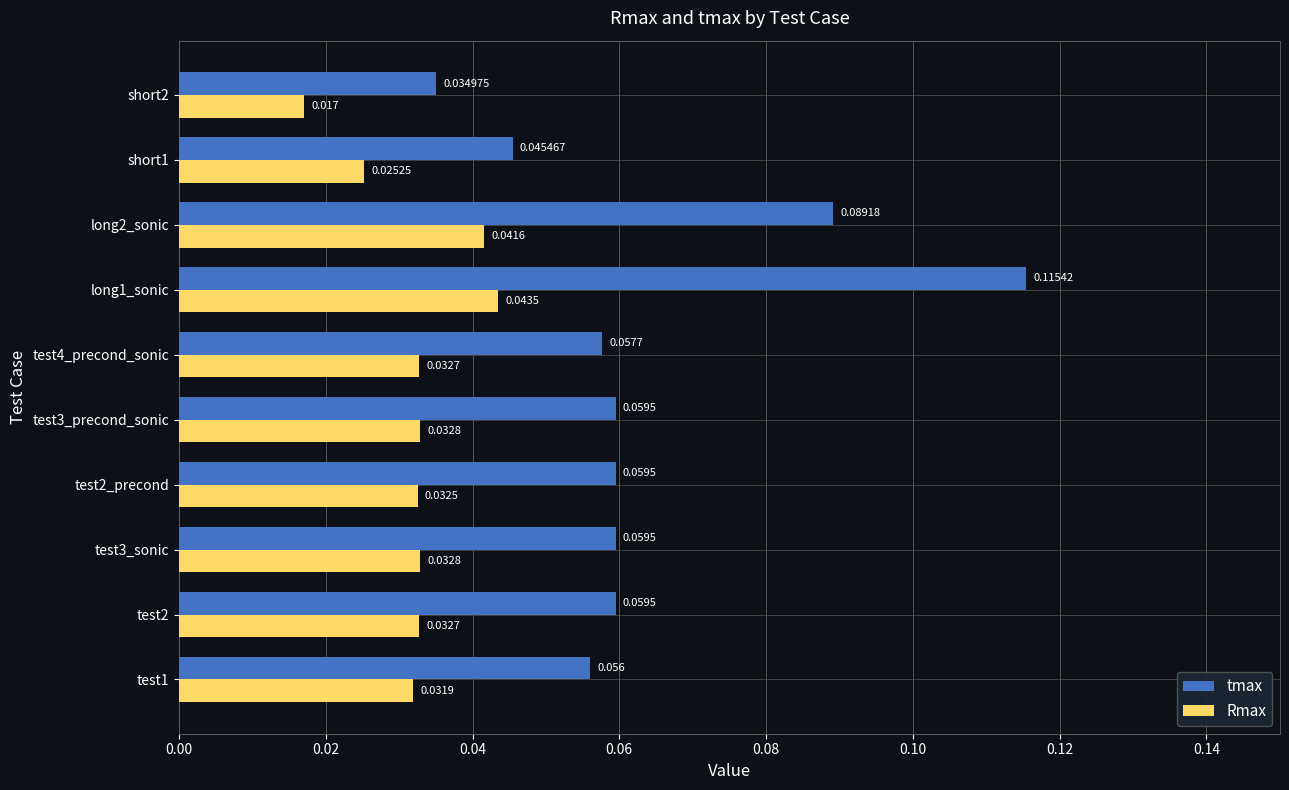

Which series has the largest range (max minus min)?

tmax